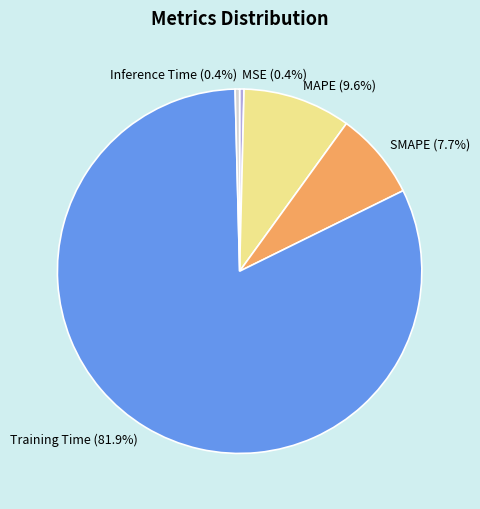

What percentage is NOT represented by MAPE?

90.4%